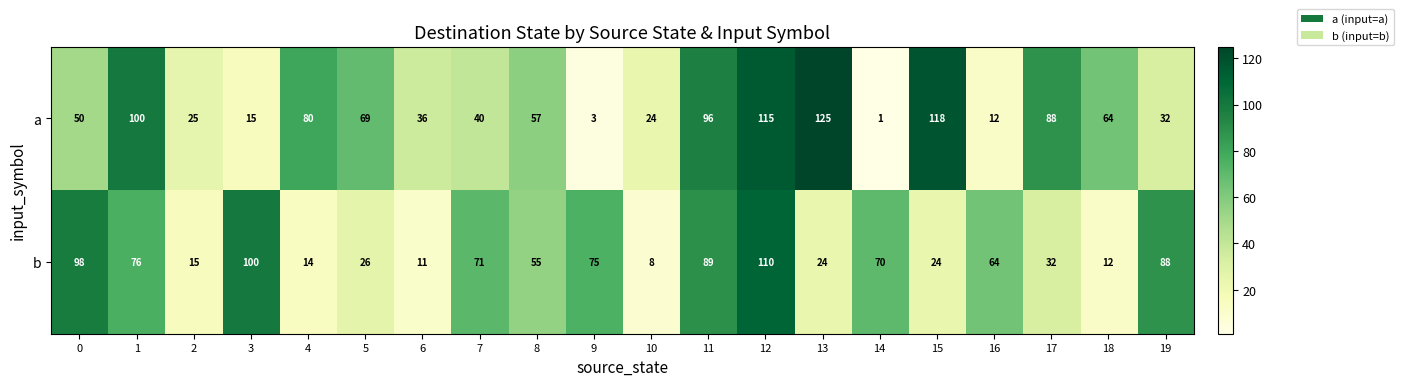

What is the spread (max minus min) of values at 4?

66